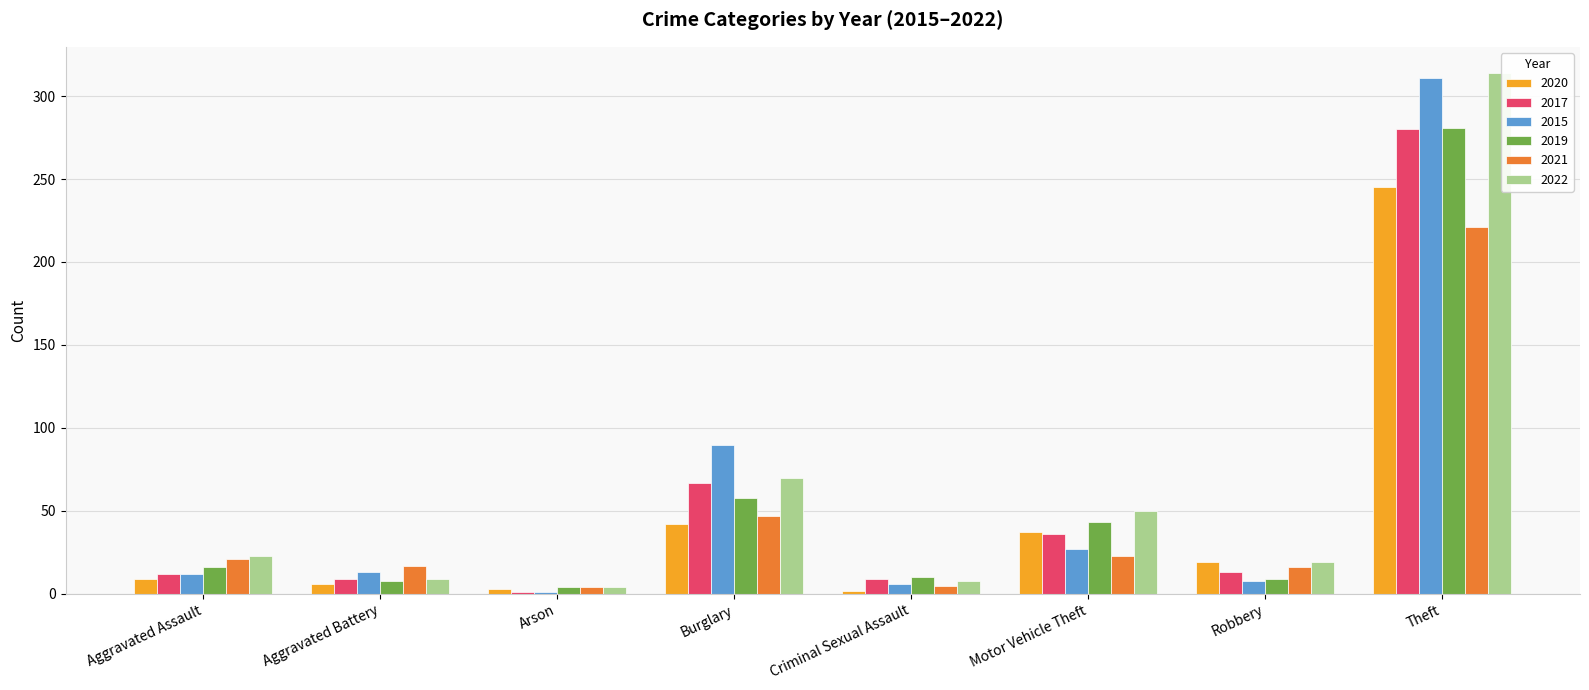

What is the difference between the highest and lowest values at Burglary?

48